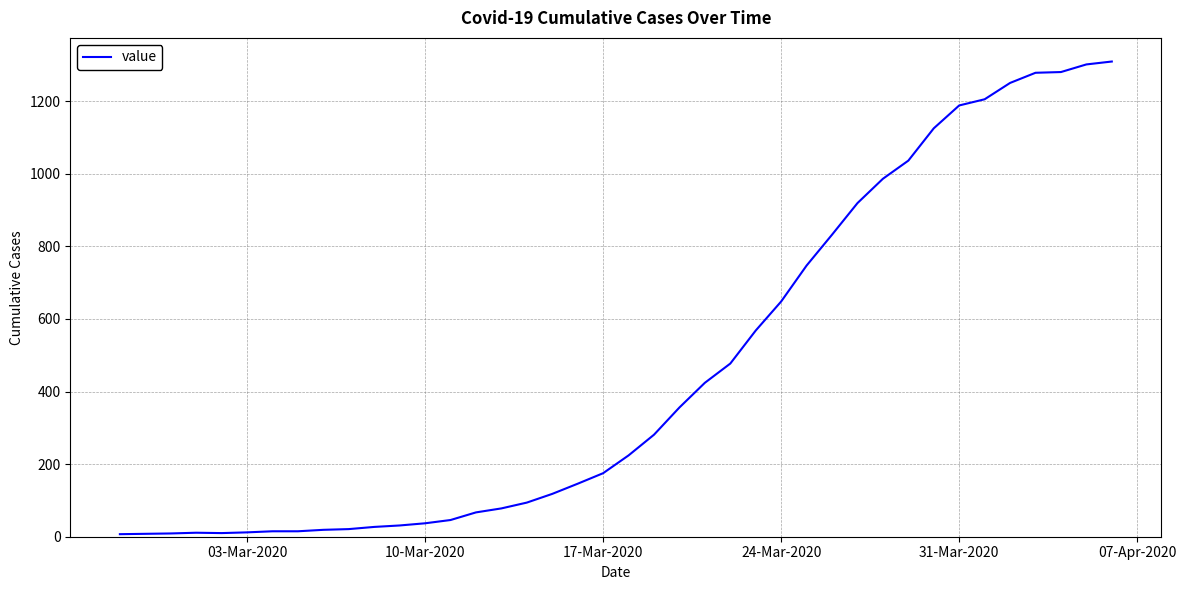

How many categories are shown in the chart?

40